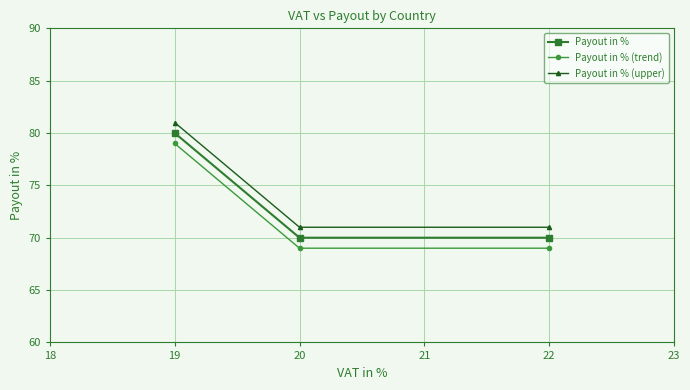

List the series in order of their overall mean, highest first.

Payout in % (upper), Payout in %, Payout in % (trend)